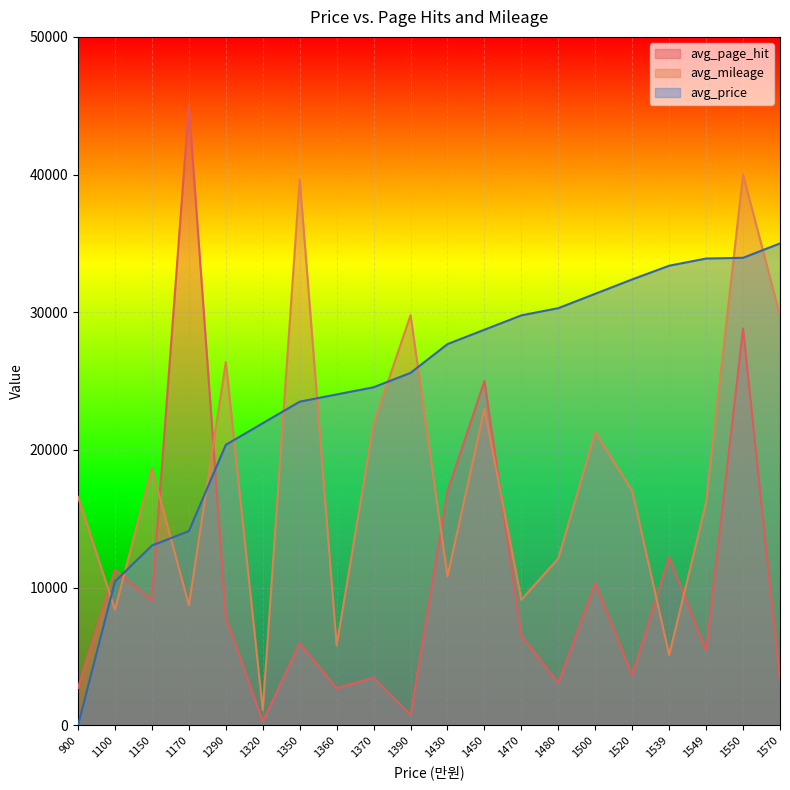

What is the spread (max minus min) of values at 1539?

28274.2